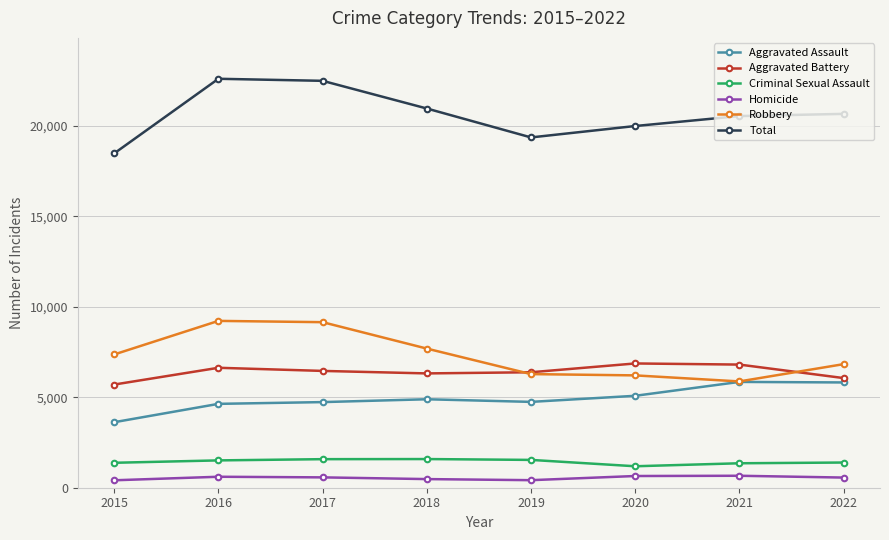

What is the approximate value of Criminal Sexual Assault at 2021, to the nearest 10?

1350